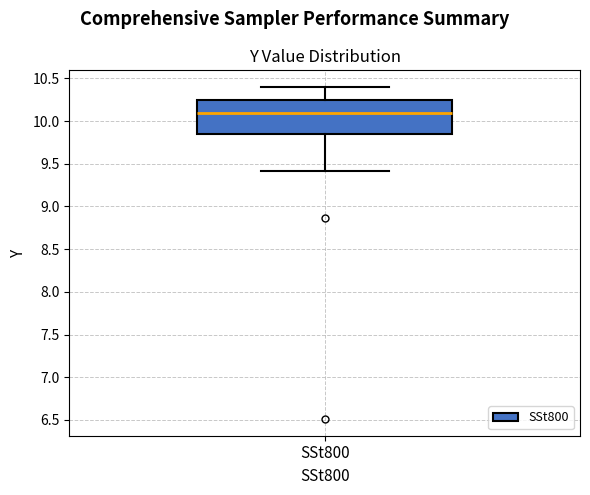

Transcribe this box plot: give where the median line is, the range the box spans, and where the two whiskers end, as read against the y-axis. The values are not printed on the chart, so give them approximately, as read against the axis.

median 10.10, box 9.85 to 10.25, whiskers 9.40 to 10.40